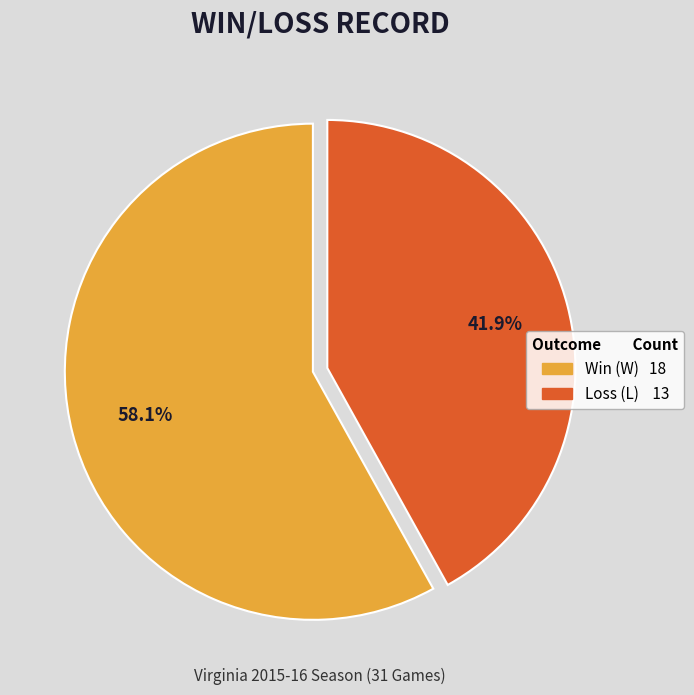

Does any single category account for the majority?

Yes